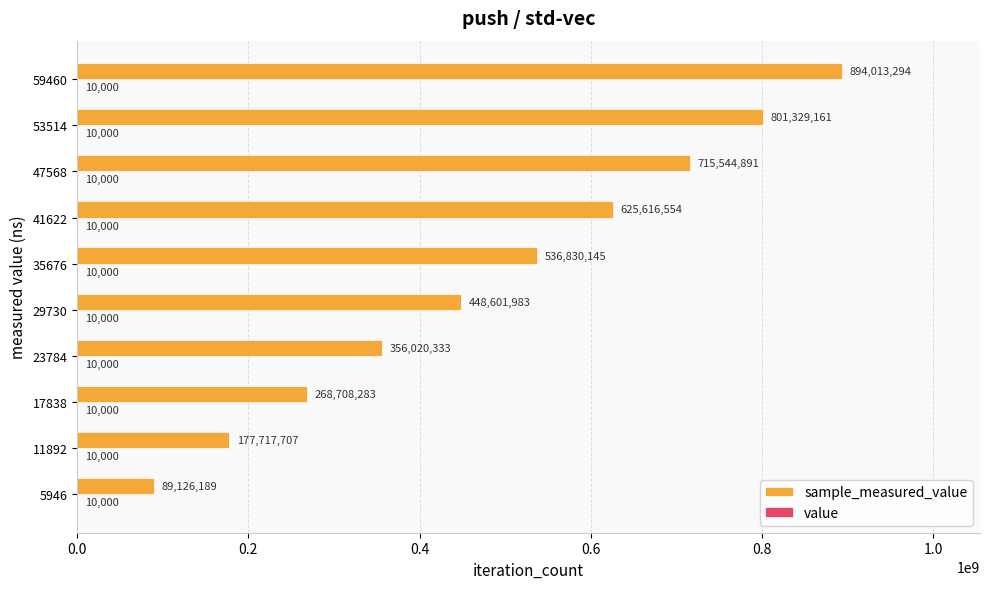

At which category is the sum across all series the highest?

59460